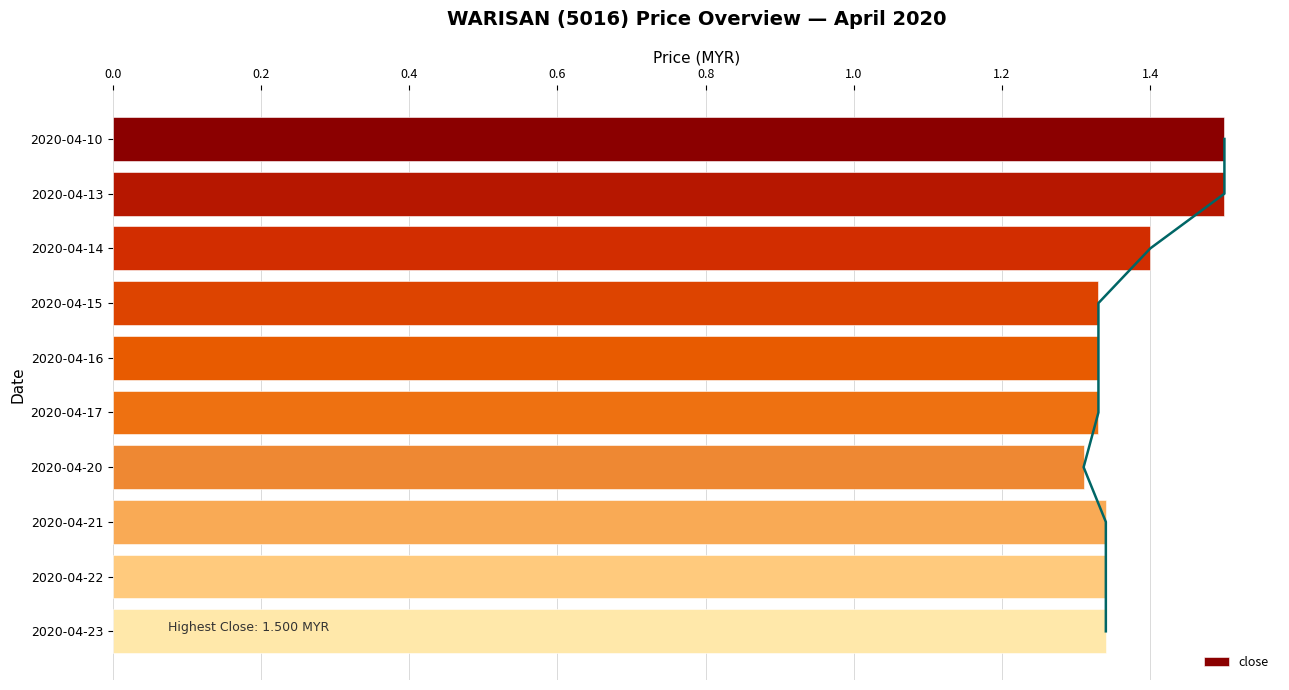

Count the close values in the range 1 to 2.

10